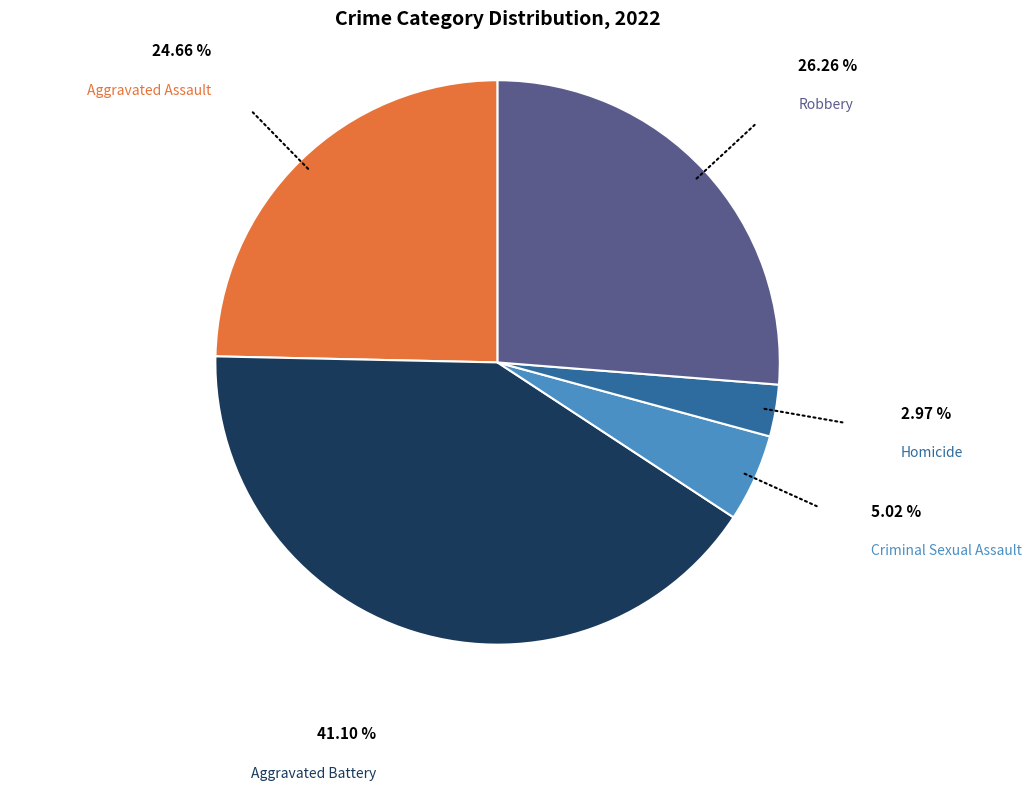

True or false: Aggravated Battery accounts for 41% of the total.

True